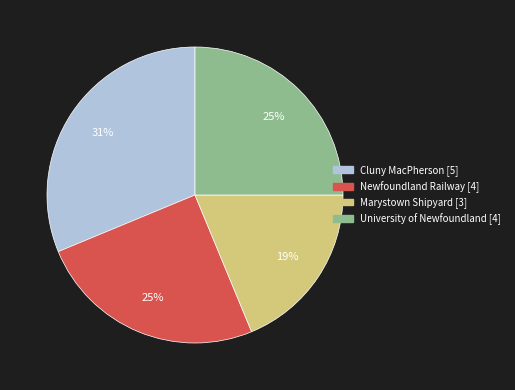

Do Cluny MacPherson and University of Newfoundland together represent more than half of the pie?

Yes